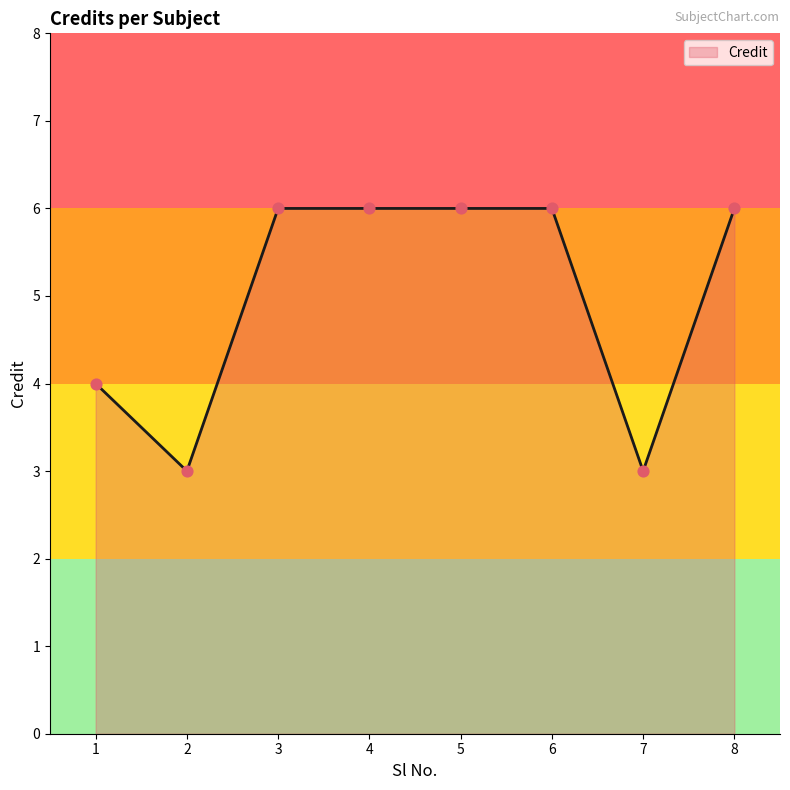

What is the change in value from 1 to 5?

+2